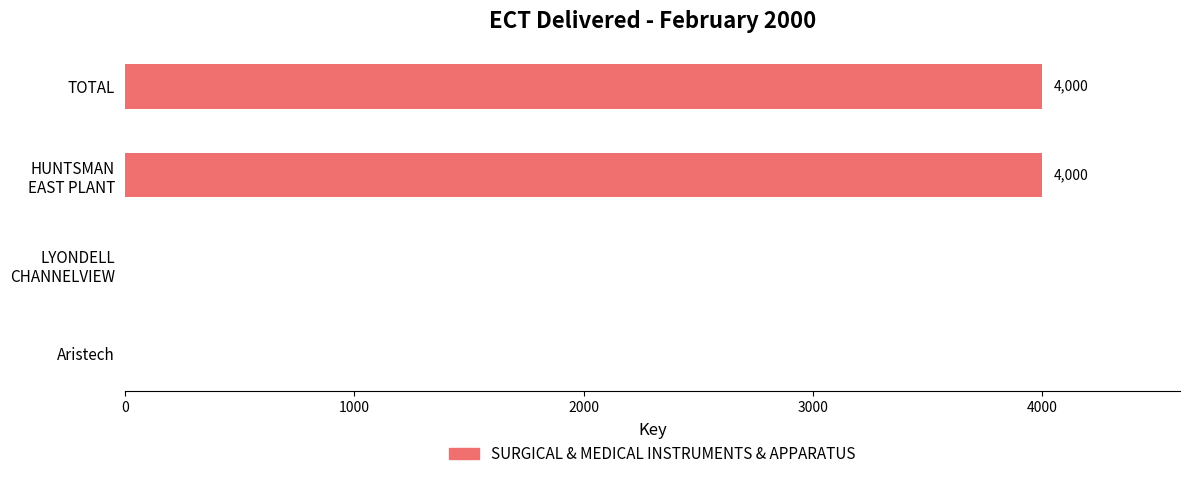

Which has a higher value, Aristech or TOTAL?

TOTAL